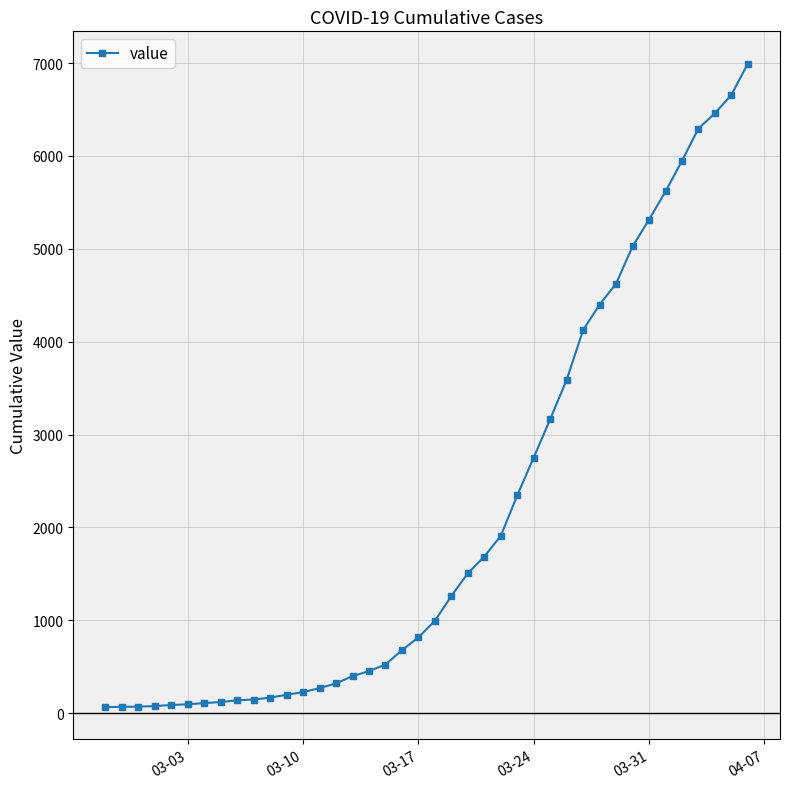

What is the difference between the maximum and minimum values?

6931